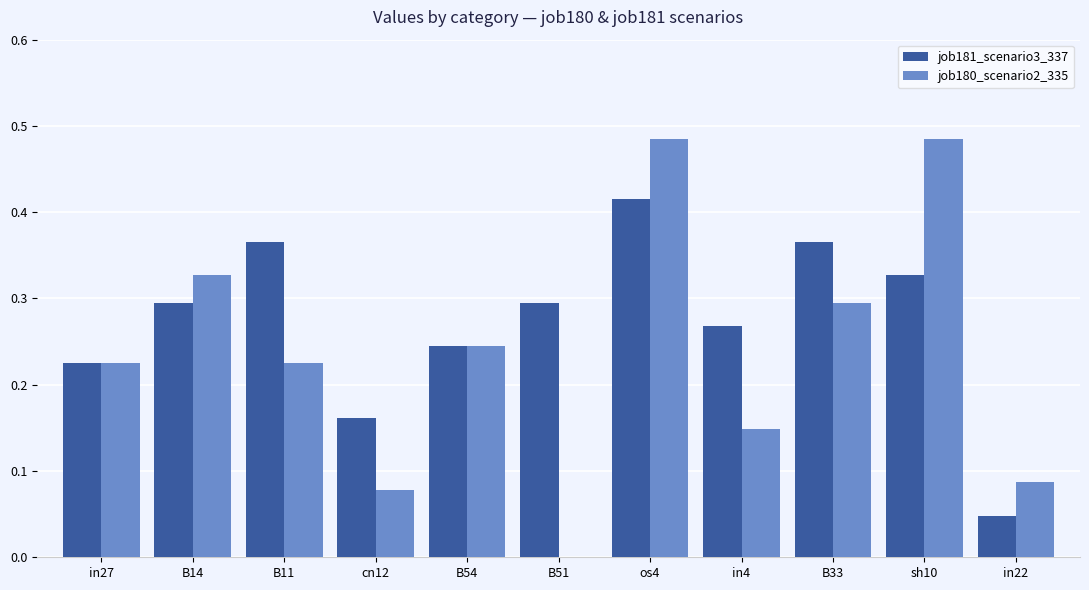

Which series has the largest total across all categories?

job181_scenario3_337